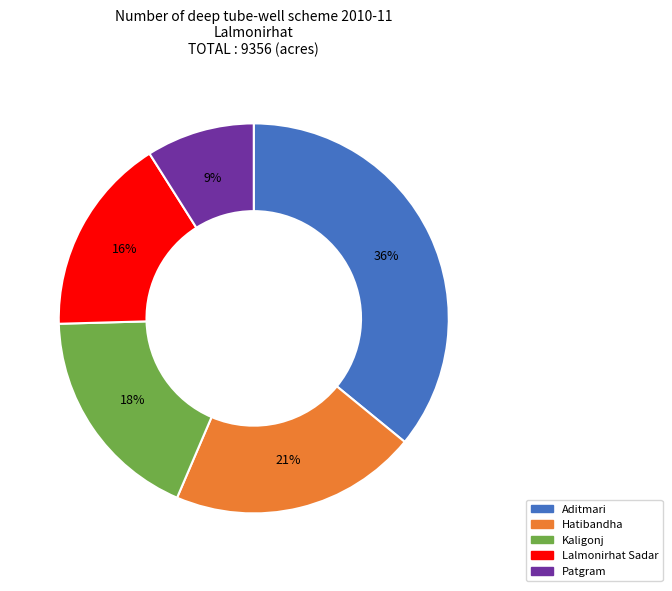

Rank the categories by value from highest to lowest.

Aditmari, Hatibandha, Kaligonj, Lalmonirhat Sadar, Patgram